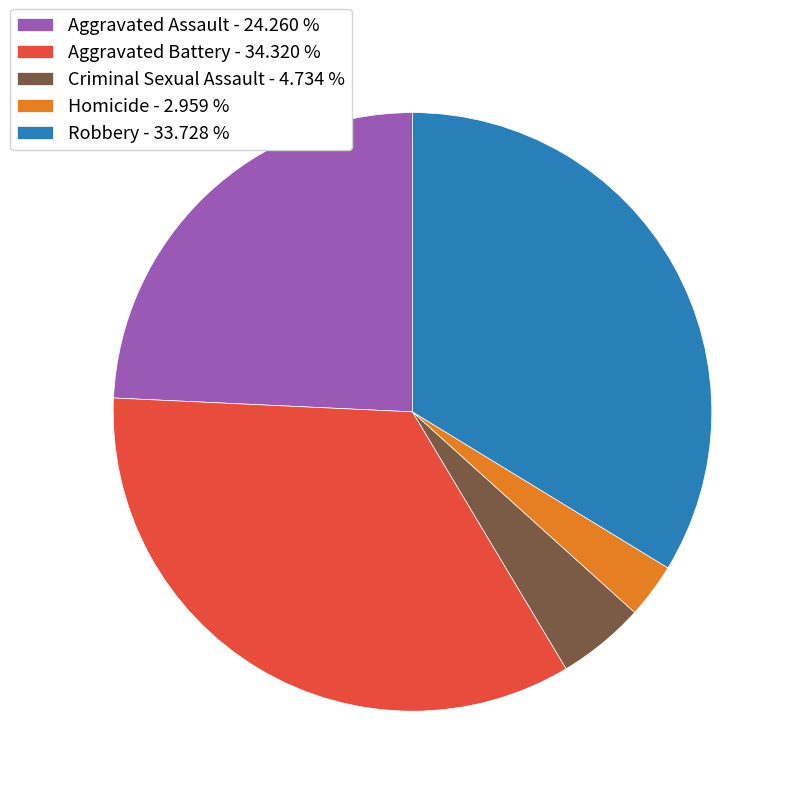

True or false: Homicide accounts for 3% of the total.

True